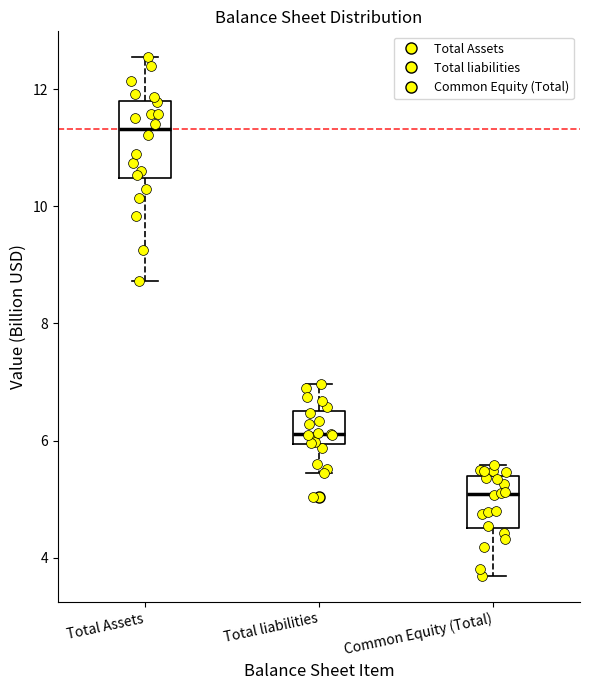

Comparing the boxes themselves (not the whiskers), which one is the tallest?

Total Assets